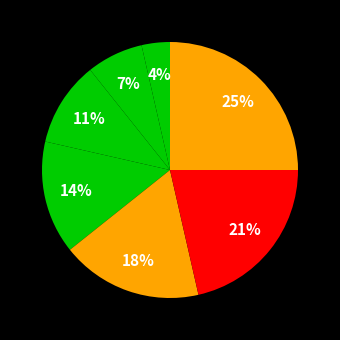

Is there a majority slice in this chart?

No